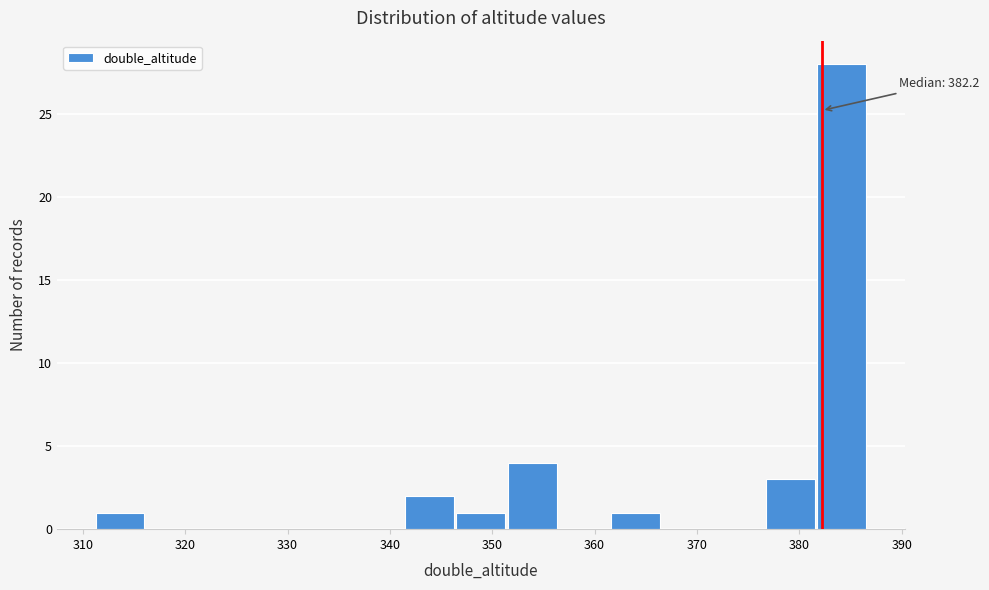

Over which range of the x-axis is the bar tallest?

382 to 387